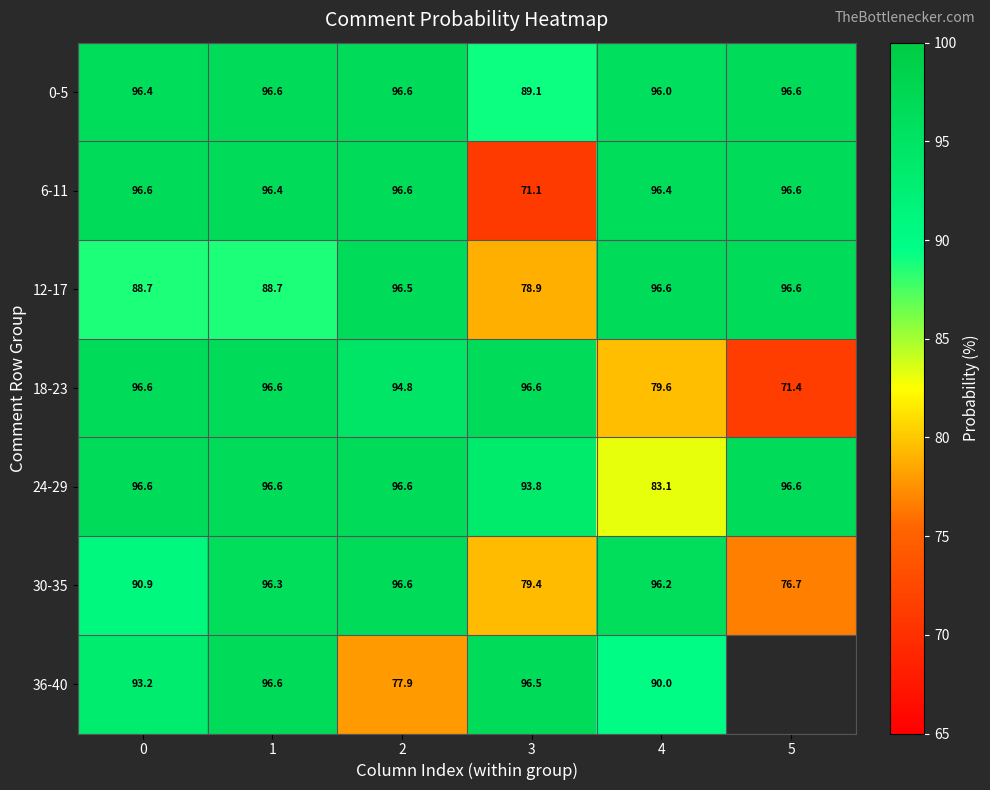

What is the difference between the row_4 values at 0 and 4?

13.5